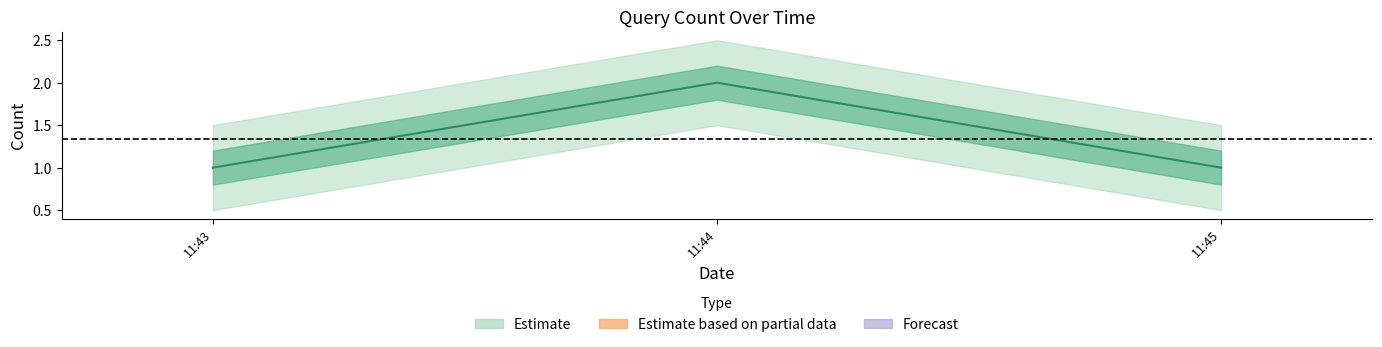

What is the value of the 1st point from the left?

1